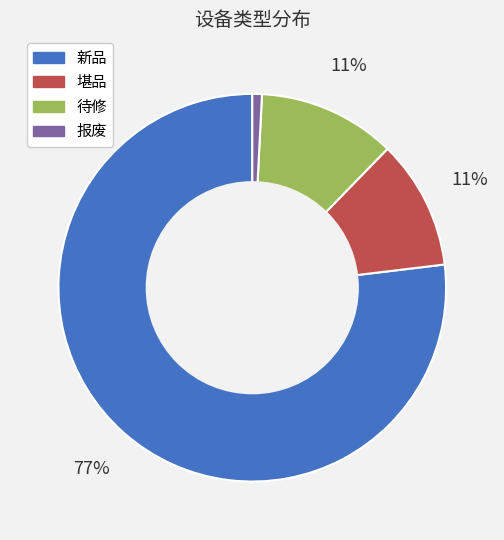

To the nearest percent, what is the average slice percentage?

25%